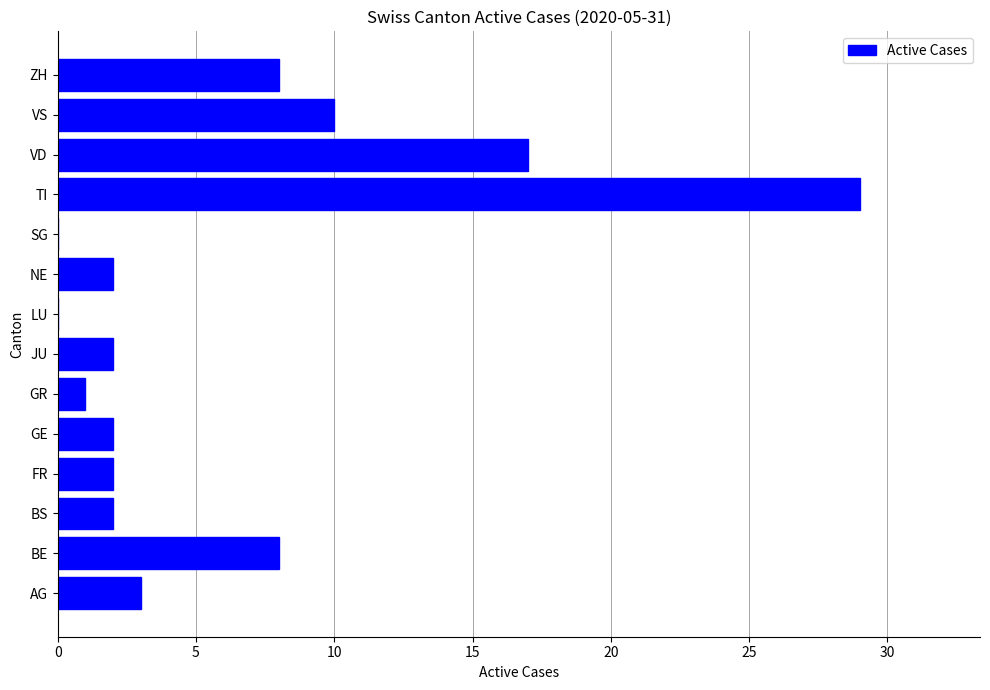

Reading bottom to top, what are all the values shown in this chart?

AG=3	BE=8	BS=2	FR=2	GE=2	GR=1	JU=2	LU=0	NE=2	SG=0	TI=29	VD=17	VS=10	ZH=8